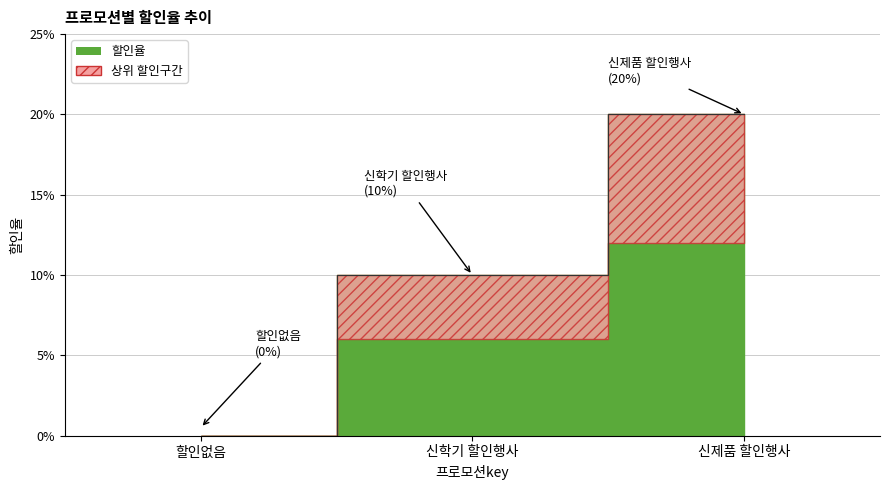

Which label corresponds to the largest value in the chart?

신제품 할인행사